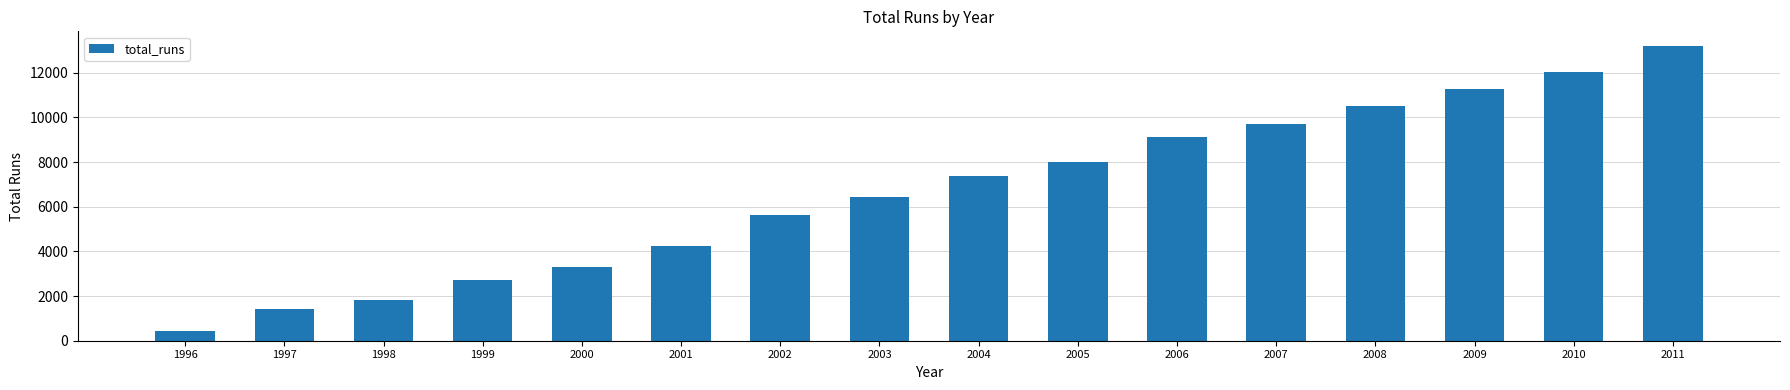

Where is the data nearest to the value 6813?

2003